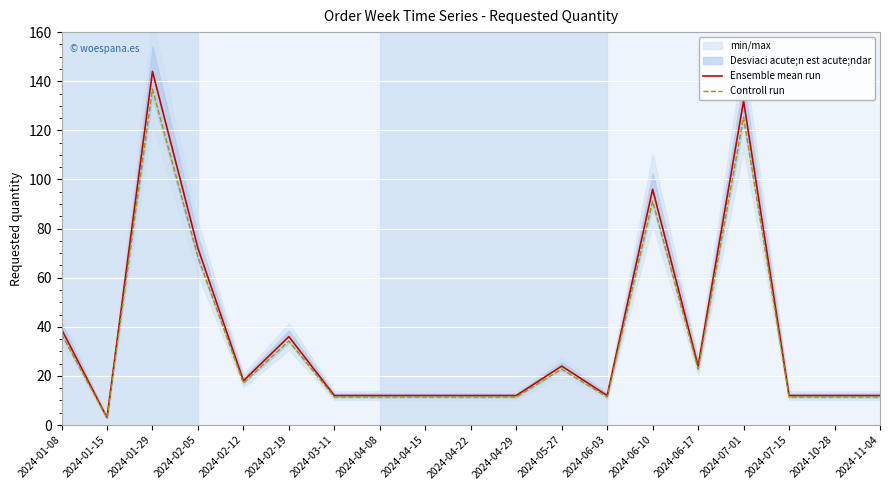

At which label does Controll run reach its peak?

2024-01-29